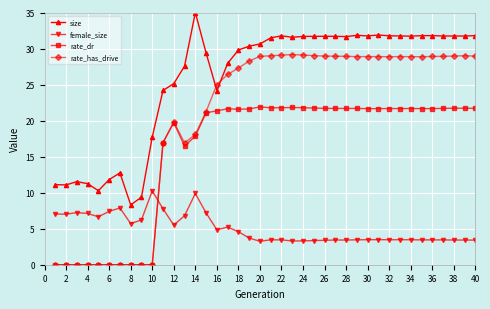

How many categories are shown in the chart?

40